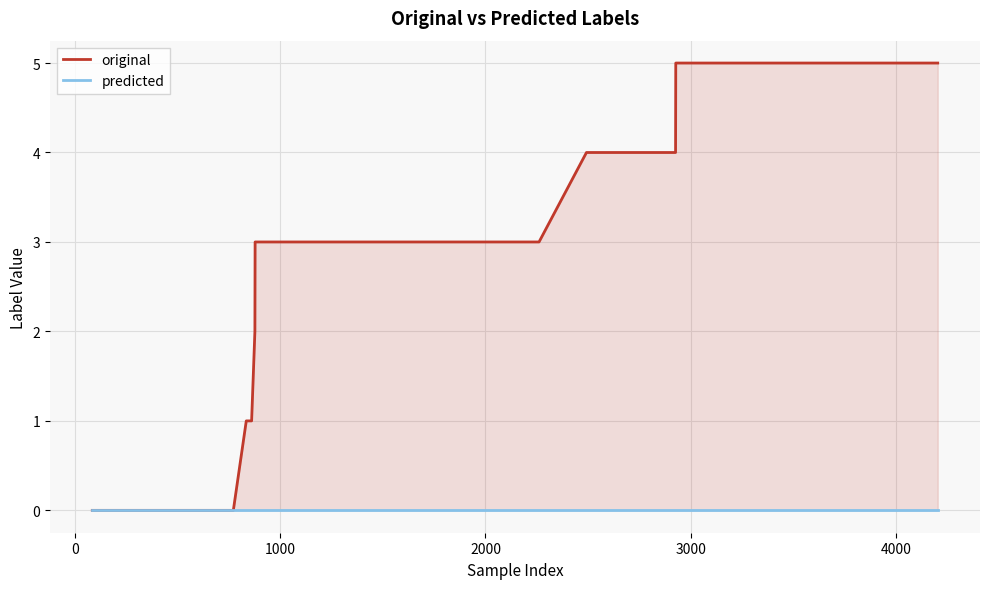

Which series has the widest spread of values?

original